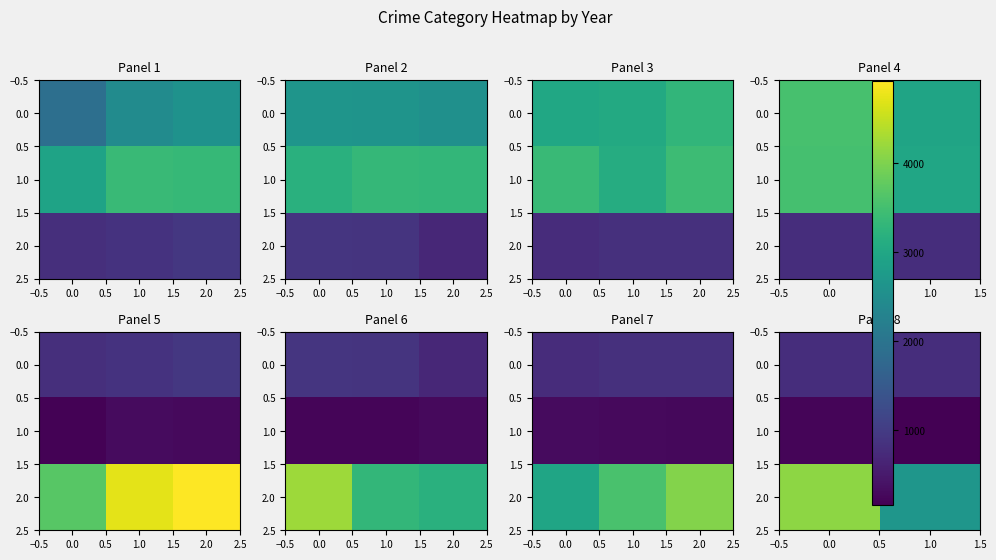

At how many categories does at least one series exceed 4016?

1